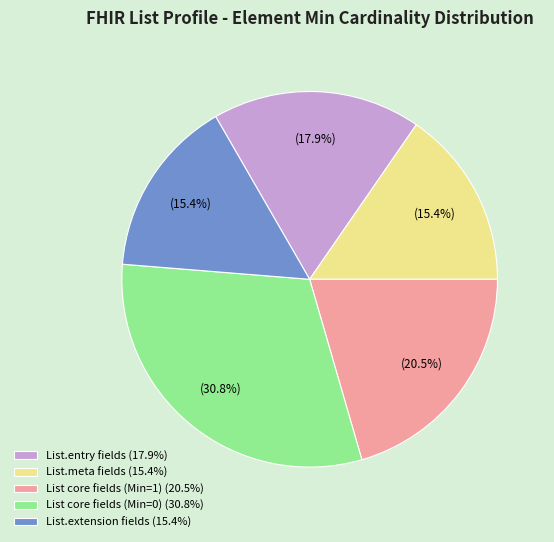

How much of the chart is everything except List.meta fields (15.4%)?

84.6%